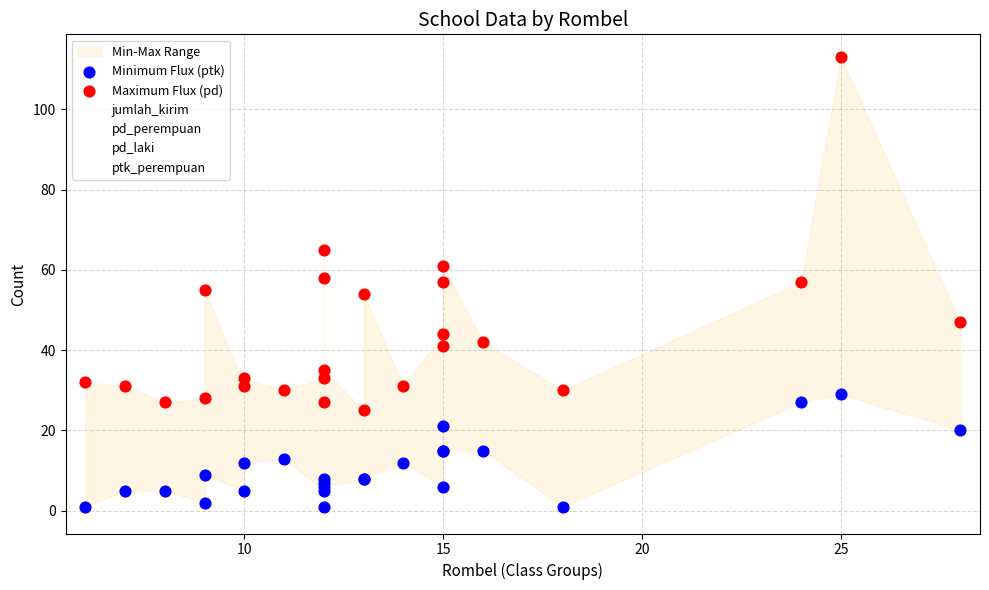

Which series has the largest Y range (max minus min)?

Maximum Flux (pd)